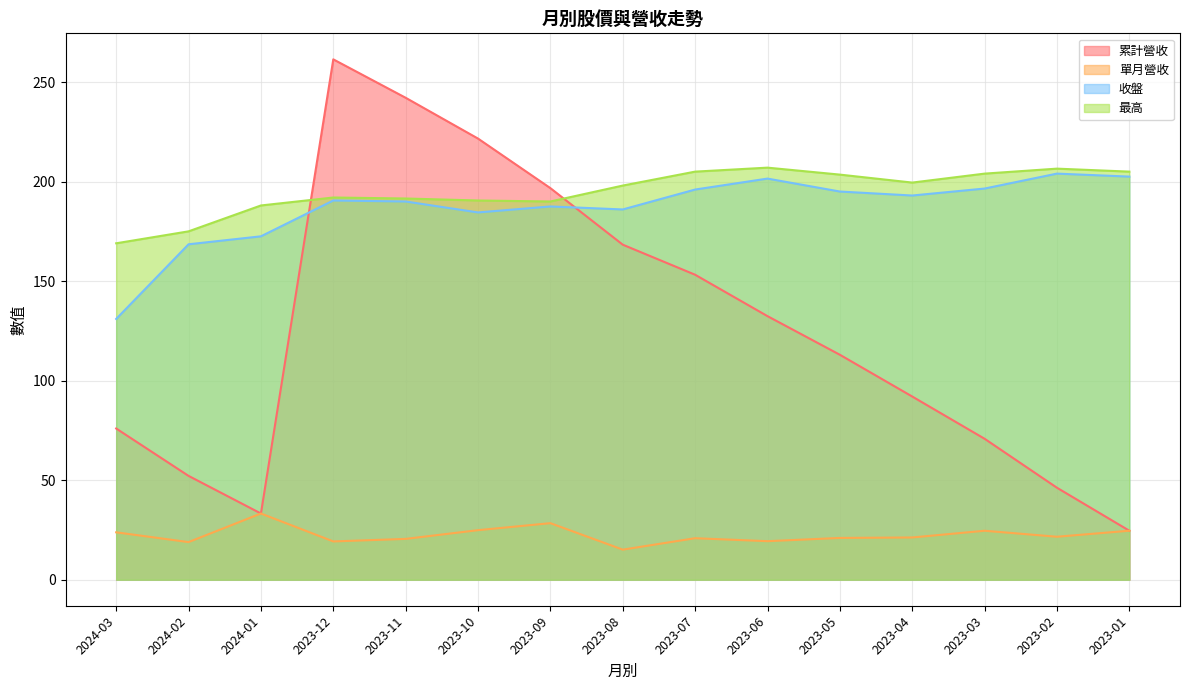

What is the average value of the 最高 series?

195.0